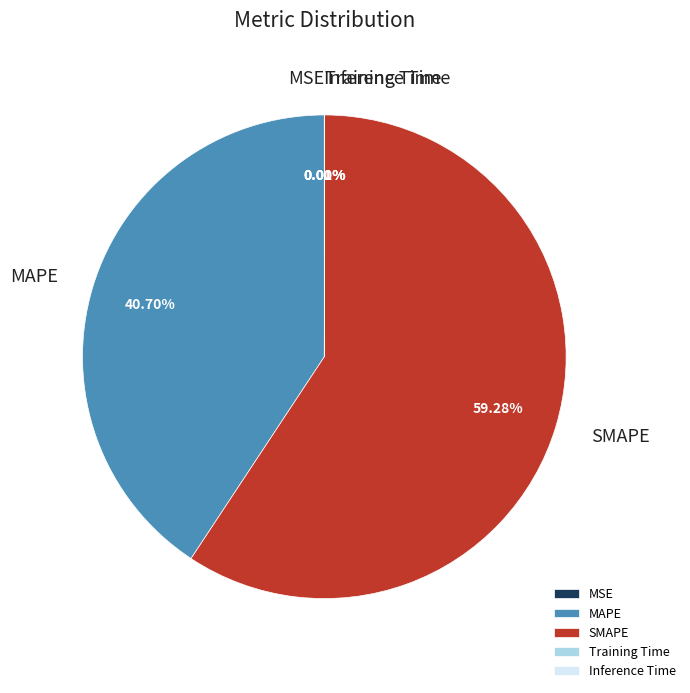

Which category has the biggest portion of the pie?

SMAPE